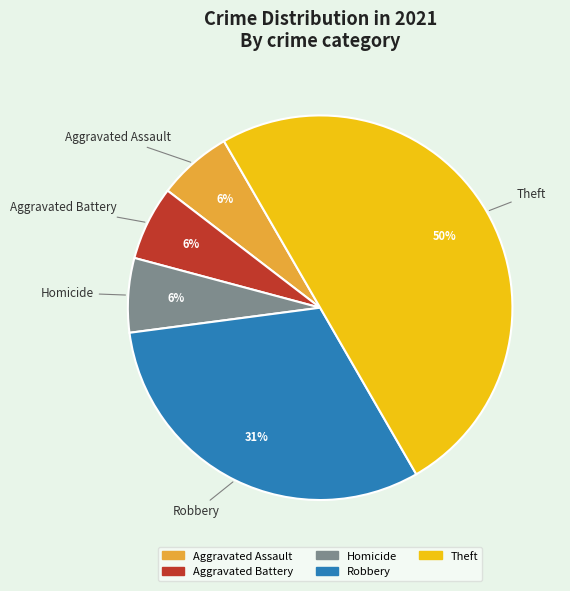

What is the ratio of the value at Theft to the value at Robbery?

1.6